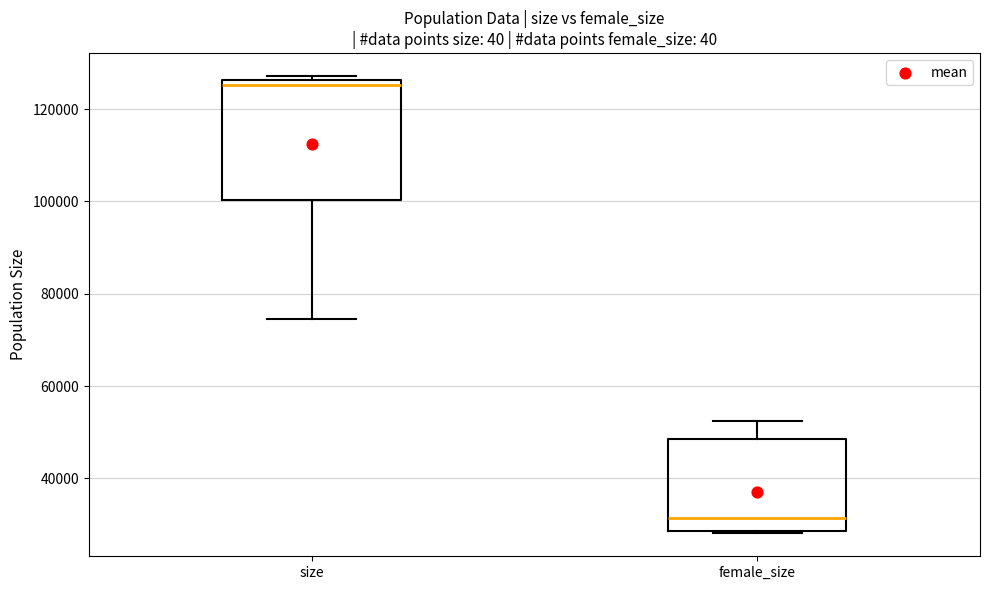

Reading left to right, transcribe this box plot: for each box, give where its median line is, the range the box spans, and where its two whiskers end, as read against the y-axis. The values are not printed on the chart, so give them approximately, as read against the axis.

size: median 126000 (just below the box's upper edge), box 100000 to 126000, whiskers 74000 to 128000
female_size: median 32000, box 28000 to 48000, whiskers 28000 to 52000